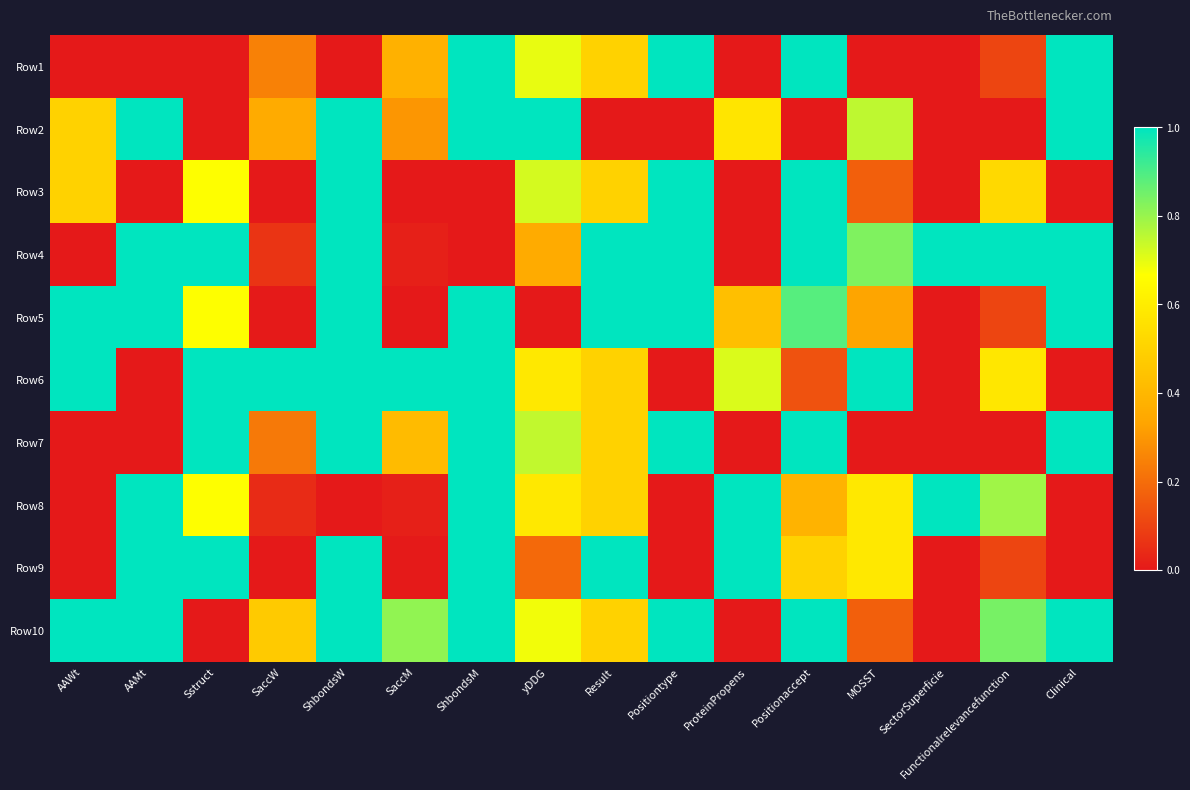

Reading left to right, what are all the values shown in this chart?

Row1: AAWt=0.0	AAMt=0.0	Sstruct=0.0	SaccW=0.2	ShbondsW=0.0	SaccM=0.4	ShbondsM=1.0	yDDG=0.7	Result=0.5	Positiontype=1.0	ProteinPropens=0.0	Positionaccept=1.0	MOSST=0.0	SectorSuperficie=0.0	Functionalrelevancefunction=0.1	Clinical=1.0
Row2: AAWt=0.5	AAMt=1.0	Sstruct=0.0	SaccW=0.4	ShbondsW=1.0	SaccM=0.3	ShbondsM=1.0	yDDG=1.0	Result=0.0	Positiontype=0.0	ProteinPropens=0.6	Positionaccept=0.0	MOSST=0.8	SectorSuperficie=0.0	Functionalrelevancefunction=0.0	Clinical=1.0
Row3: AAWt=0.5	AAMt=0.0	Sstruct=0.7	SaccW=0.0	ShbondsW=1.0	SaccM=0.0	ShbondsM=0.0	yDDG=0.7	Result=0.5	Positiontype=1.0	ProteinPropens=0.0	Positionaccept=1.0	MOSST=0.2	SectorSuperficie=0.0	Functionalrelevancefunction=0.5	Clinical=0.0
Row4: AAWt=0.0	AAMt=1.0	Sstruct=1.0	SaccW=0.1	ShbondsW=1.0	SaccM=0.0	ShbondsM=0.0	yDDG=0.4	Result=1.0	Positiontype=1.0	ProteinPropens=0.0	Positionaccept=1.0	MOSST=0.8	SectorSuperficie=1.0	Functionalrelevancefunction=1.0	Clinical=1.0
Row5: AAWt=1.0	AAMt=1.0	Sstruct=0.7	SaccW=0.0	ShbondsW=1.0	SaccM=0.0	ShbondsM=1.0	yDDG=0.0	Result=1.0	Positiontype=1.0	ProteinPropens=0.4	Positionaccept=0.9	MOSST=0.3	SectorSuperficie=0.0	Functionalrelevancefunction=0.1	Clinical=1.0
Row6: AAWt=1.0	AAMt=0.0	Sstruct=1.0	SaccW=1.0	ShbondsW=1.0	SaccM=1.0	ShbondsM=1.0	yDDG=0.6	Result=0.5	Positiontype=0.0	ProteinPropens=0.7	Positionaccept=0.1	MOSST=1.0	SectorSuperficie=0.0	Functionalrelevancefunction=0.6	Clinical=0.0
Row7: AAWt=0.0	AAMt=0.0	Sstruct=1.0	SaccW=0.2	ShbondsW=1.0	SaccM=0.4	ShbondsM=1.0	yDDG=0.7	Result=0.5	Positiontype=1.0	ProteinPropens=0.0	Positionaccept=1.0	MOSST=0.0	SectorSuperficie=0.0	Functionalrelevancefunction=0.0	Clinical=1.0
Row8: AAWt=0.0	AAMt=1.0	Sstruct=0.7	SaccW=0.0	ShbondsW=0.0	SaccM=0.0	ShbondsM=1.0	yDDG=0.6	Result=0.5	Positiontype=0.0	ProteinPropens=1.0	Positionaccept=0.4	MOSST=0.6	SectorSuperficie=1.0	Functionalrelevancefunction=0.8	Clinical=0.0
Row9: AAWt=0.0	AAMt=1.0	Sstruct=1.0	SaccW=0.0	ShbondsW=1.0	SaccM=0.0	ShbondsM=1.0	yDDG=0.2	Result=1.0	Positiontype=0.0	ProteinPropens=1.0	Positionaccept=0.5	MOSST=0.6	SectorSuperficie=0.0	Functionalrelevancefunction=0.1	Clinical=0.0
Row10: AAWt=1.0	AAMt=1.0	Sstruct=0.0	SaccW=0.5	ShbondsW=1.0	SaccM=0.8	ShbondsM=1.0	yDDG=0.7	Result=0.5	Positiontype=1.0	ProteinPropens=0.0	Positionaccept=1.0	MOSST=0.2	SectorSuperficie=0.0	Functionalrelevancefunction=0.8	Clinical=1.0